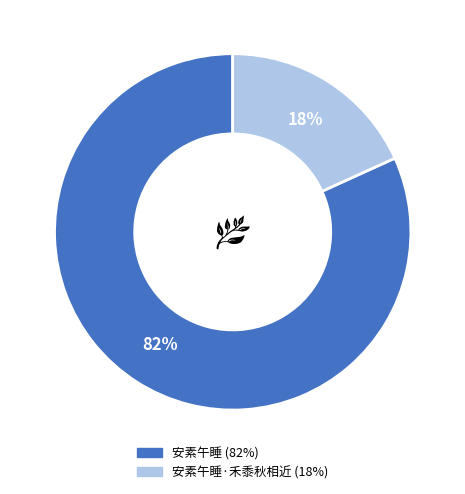

Is there a majority slice in this chart?

Yes